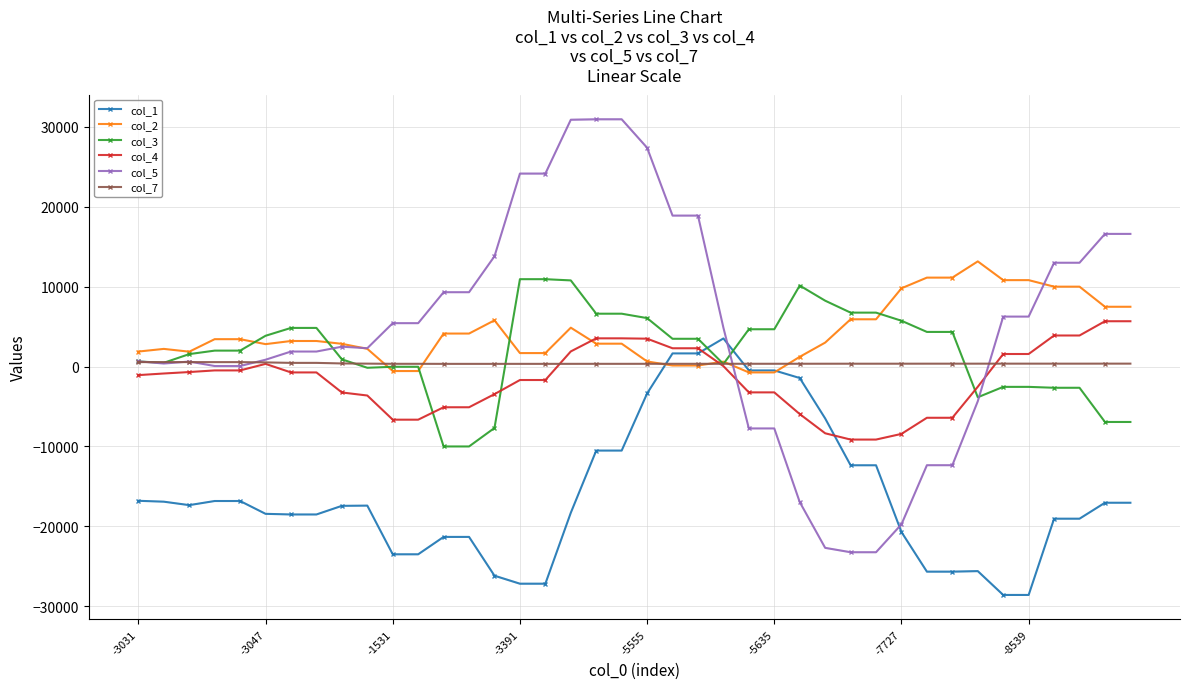

What is the sum of all col_2 values?

171924